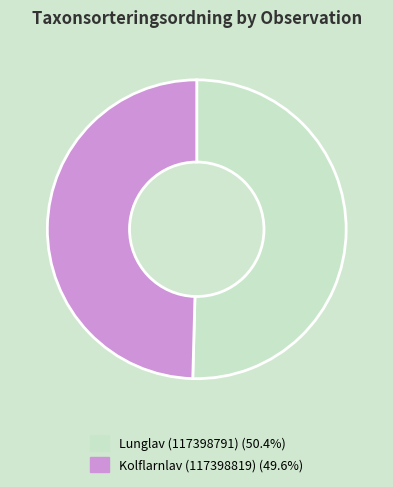

What is the smallest slice in the pie chart?

Kolflarnlav (117398819)